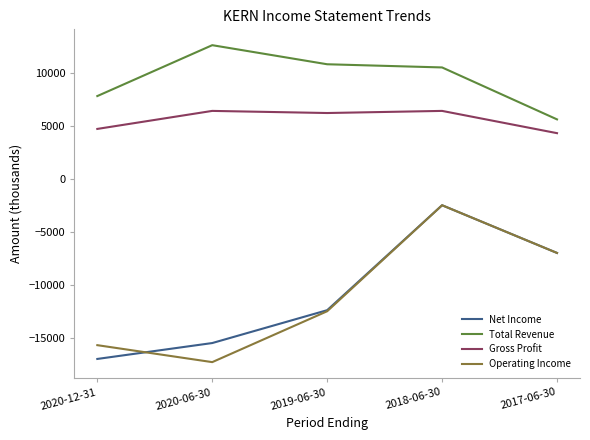

Does the chart display data point markers on the line(s)?

No